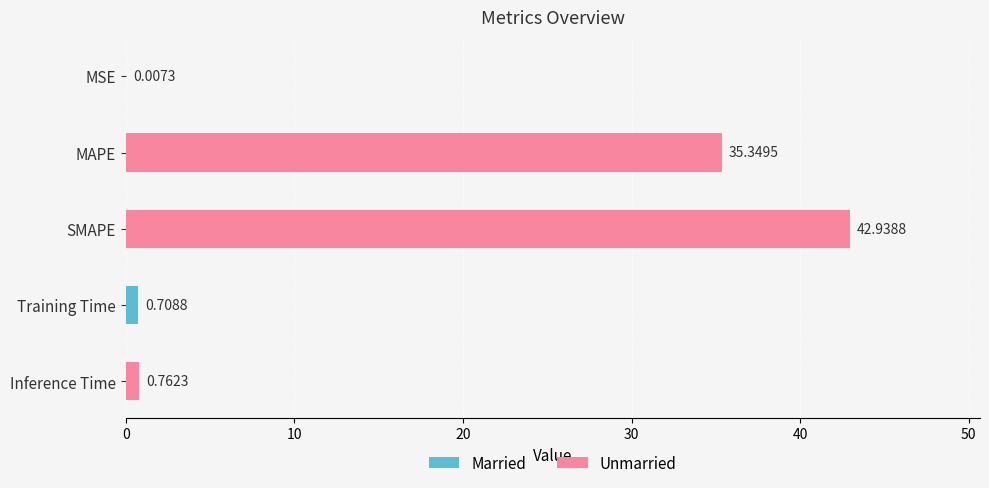

At which label is the value closest to 21?

MAPE